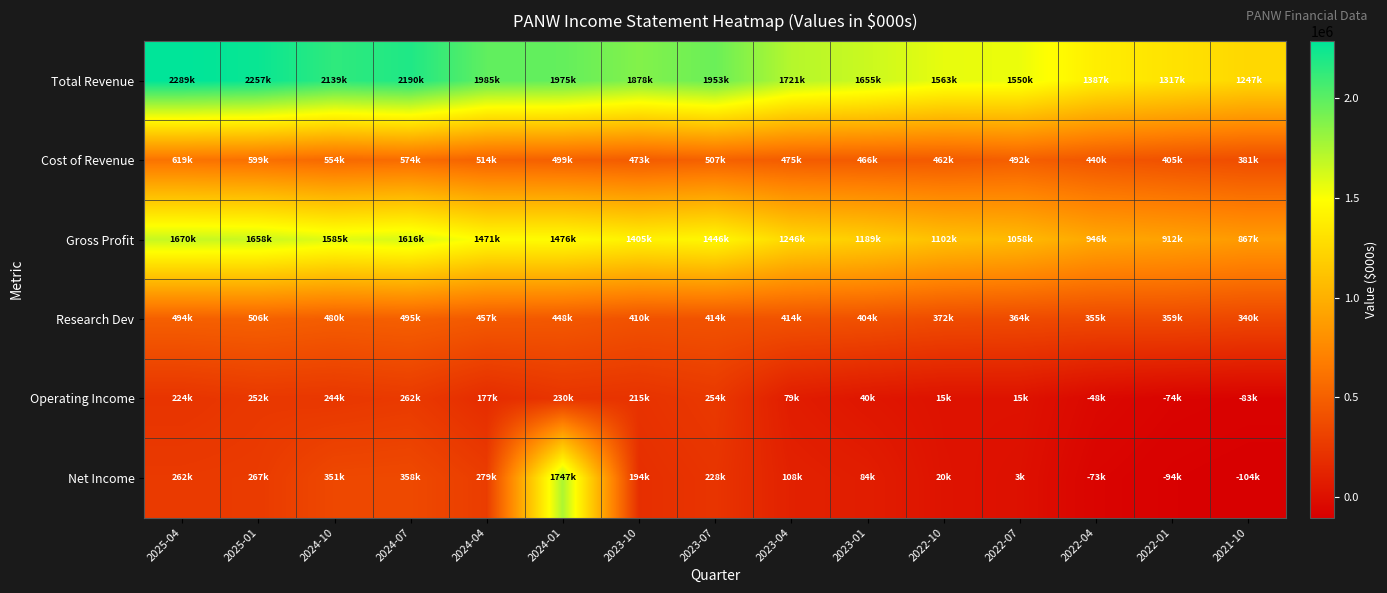

Which series changed the most between 2023-10 and 2022-07?

Gross Profit